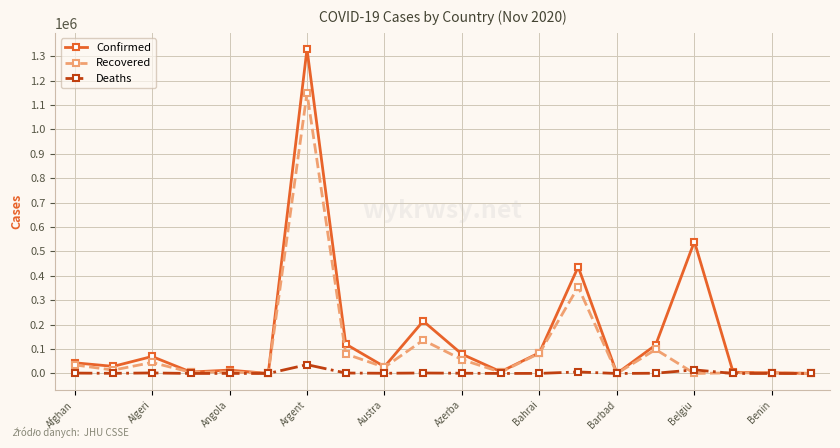

How many values in the Deaths series are below 907?

10